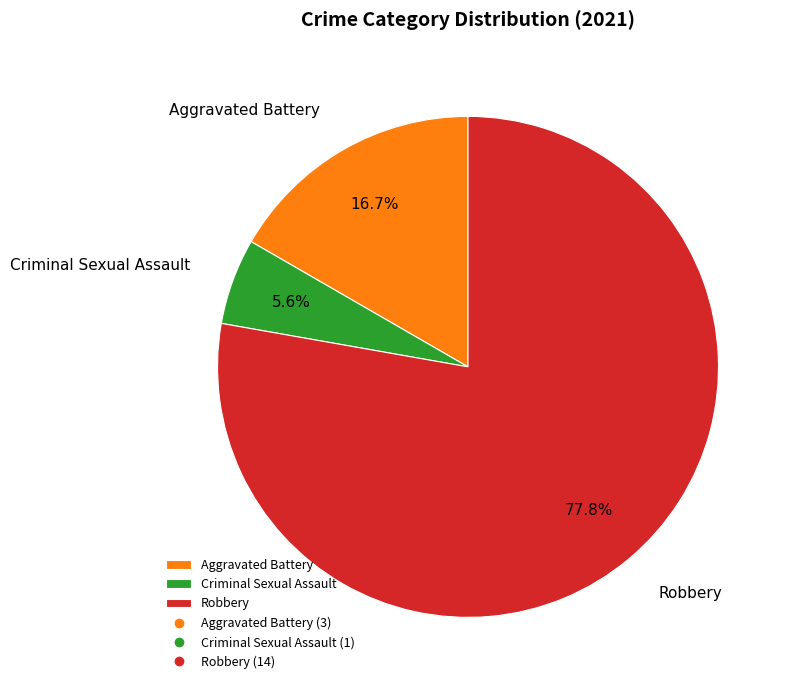

To the nearest percent, what is the difference between the largest and smallest slice percentages?

72%